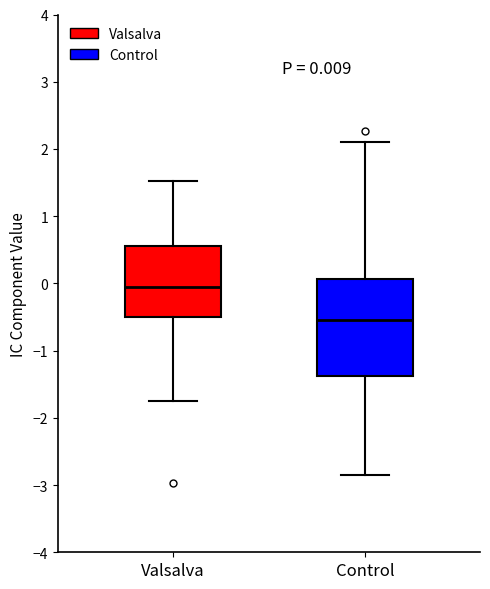

Which box is the tallest, from its lower edge to its upper edge?

Control